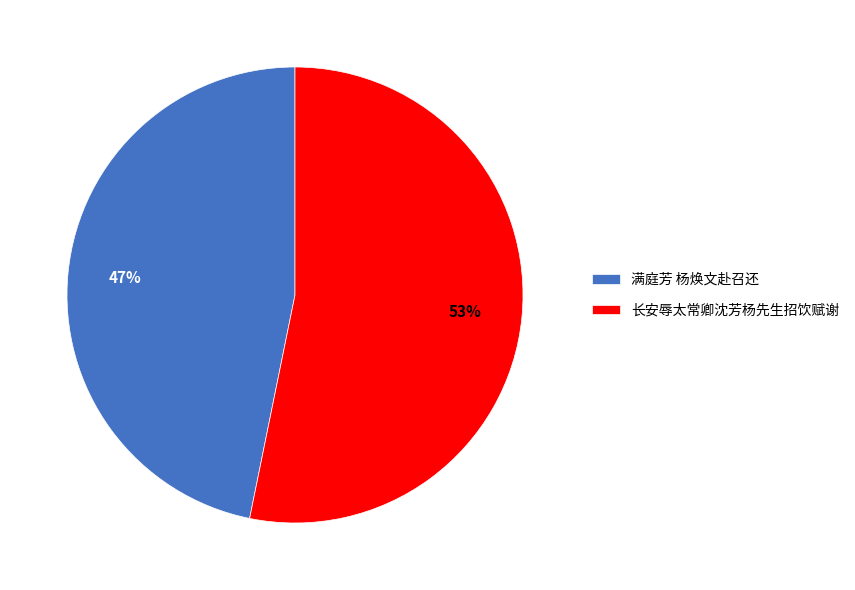

Approximately how many times larger is the value at 长安辱太常卿沈芳杨先生招饮赋谢 compared to 满庭芳 杨焕文赴召还?

1.1